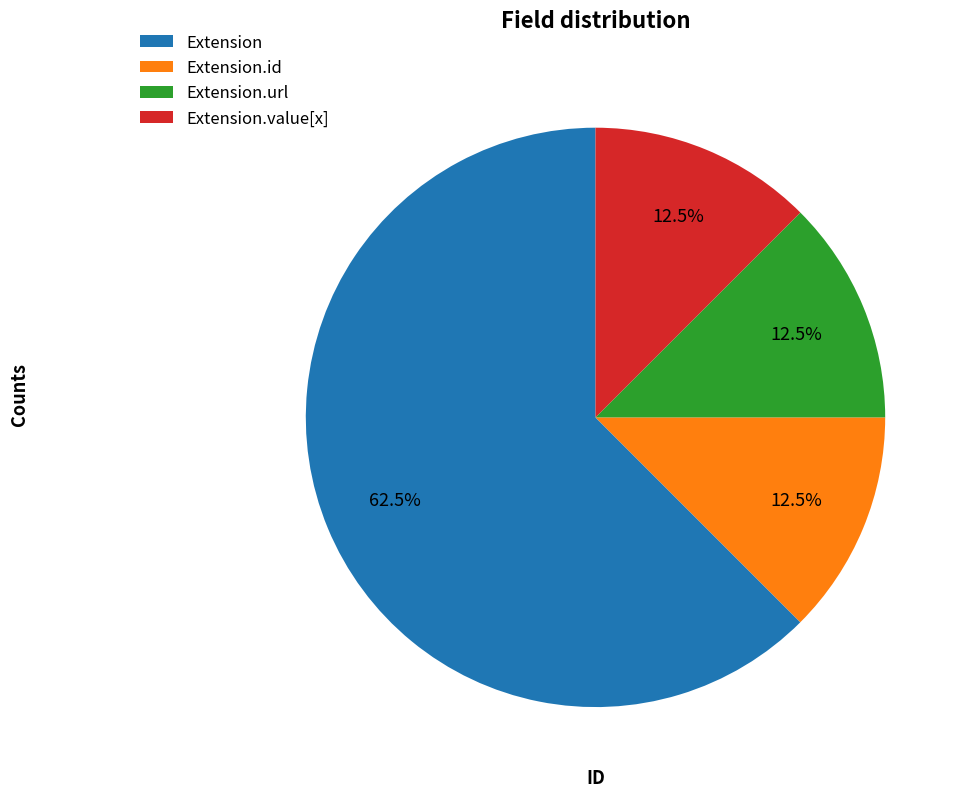

Between Extension.value[x] and Extension, which is larger?

Extension